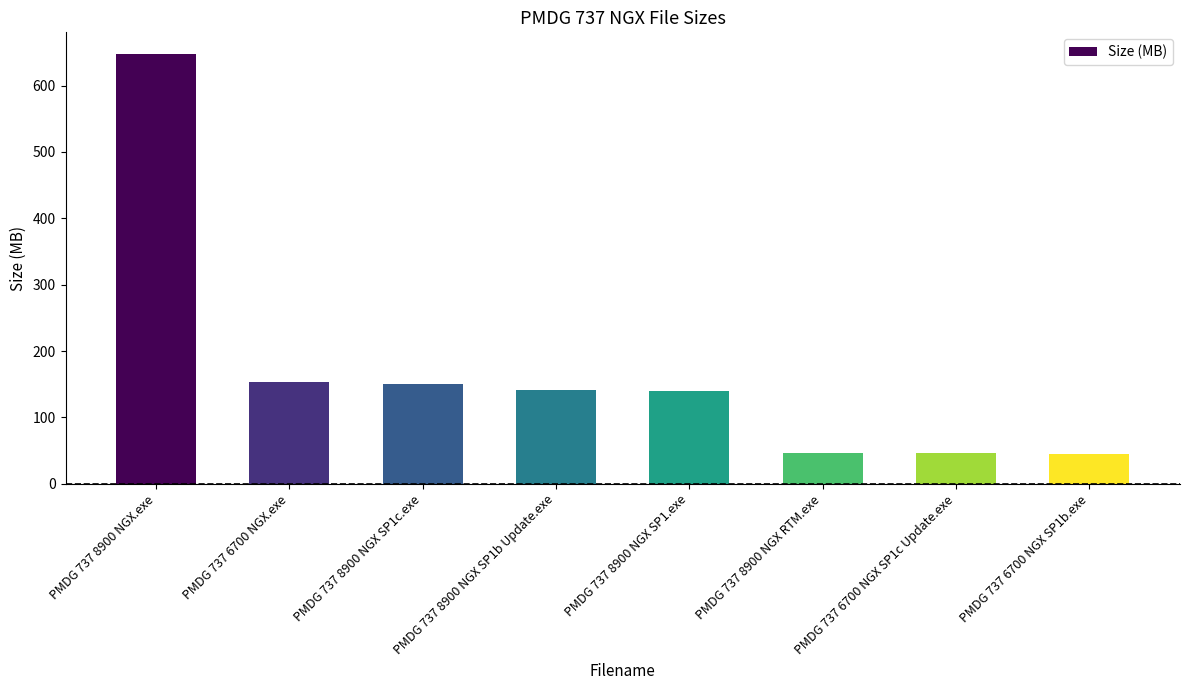

What is the ratio of the value at PMDG 737 6700 NGX SP1b.exe to the value at PMDG 737 6700 NGX.exe?

0.3